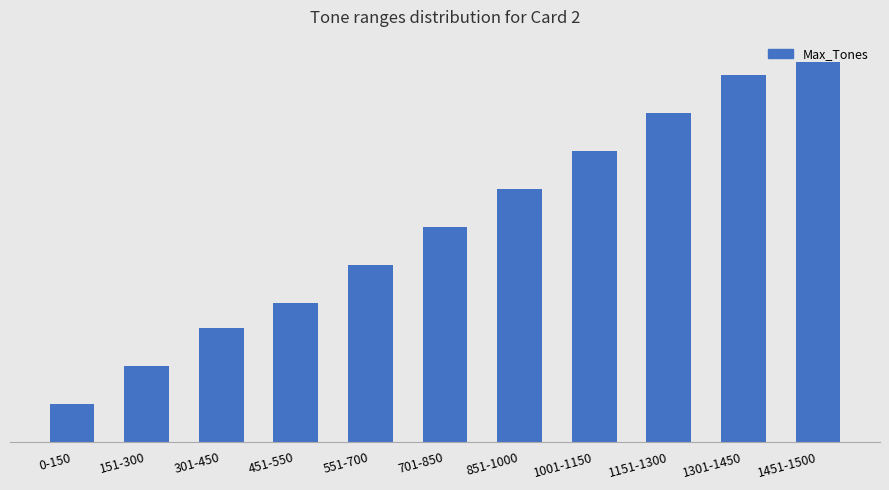

Which category has the lowest value across all series?

0-150